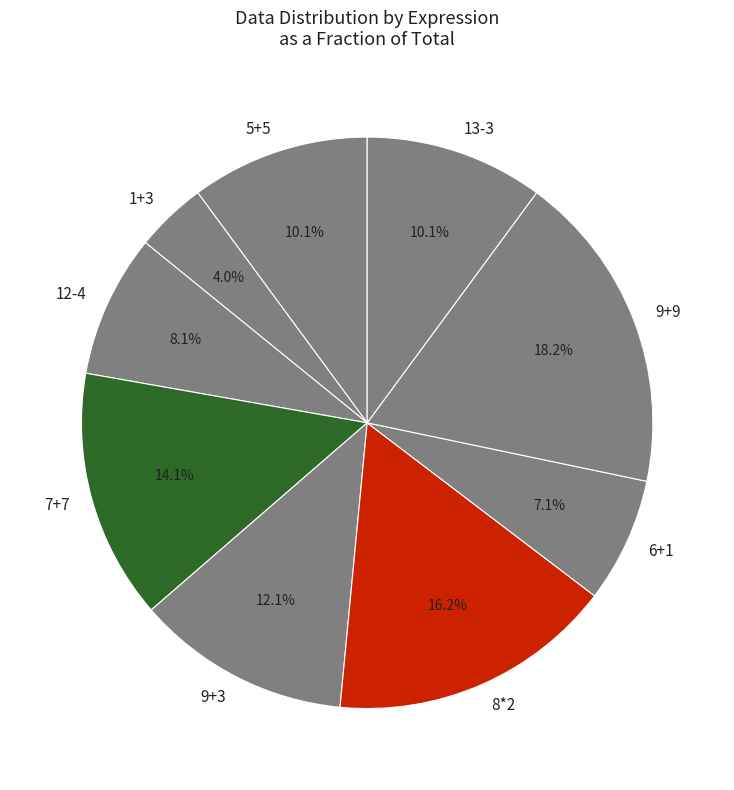

What portion of the pie excludes 7+7?

85.9%